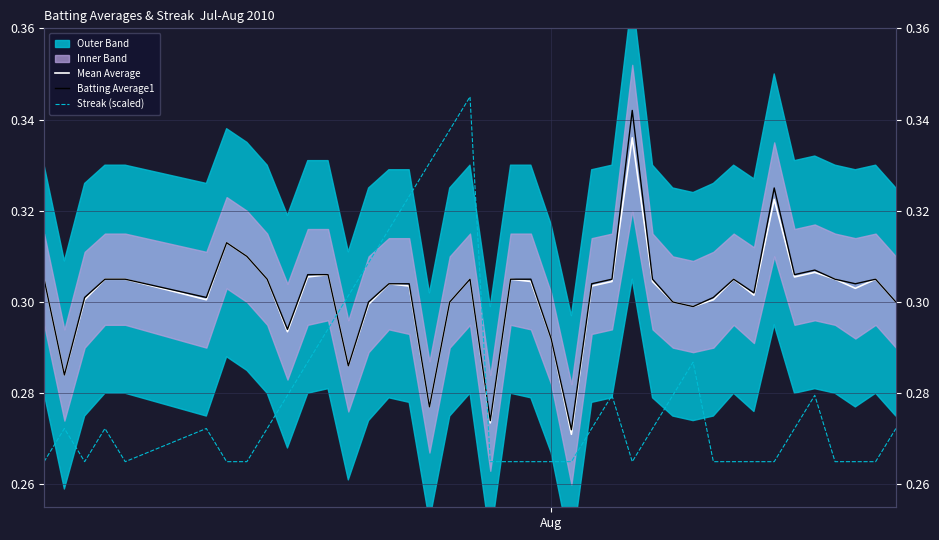

True or false: Mean Average and Streak (scaled) intersect in this chart.

True